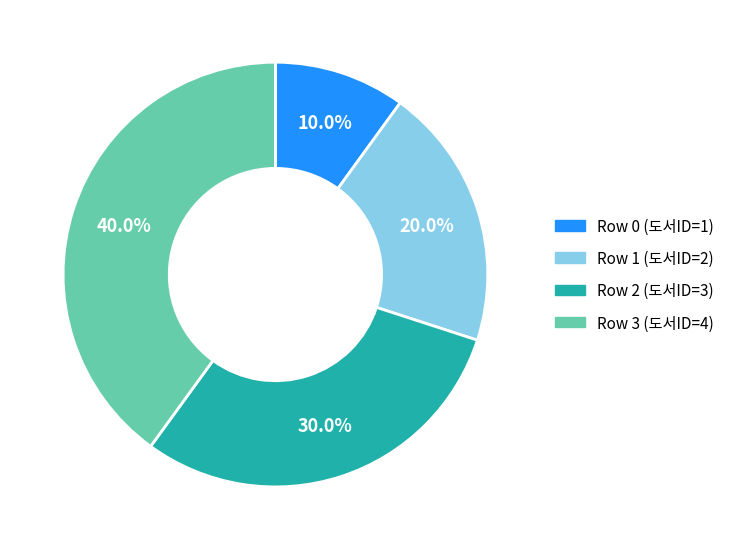

To the nearest percent, what portion does Row 0 (도서ID=1) represent?

10%